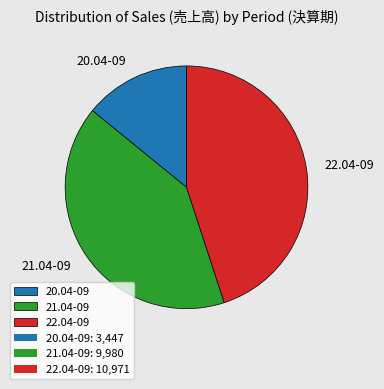

Does 20.04-09 represent more than half of the total?

No